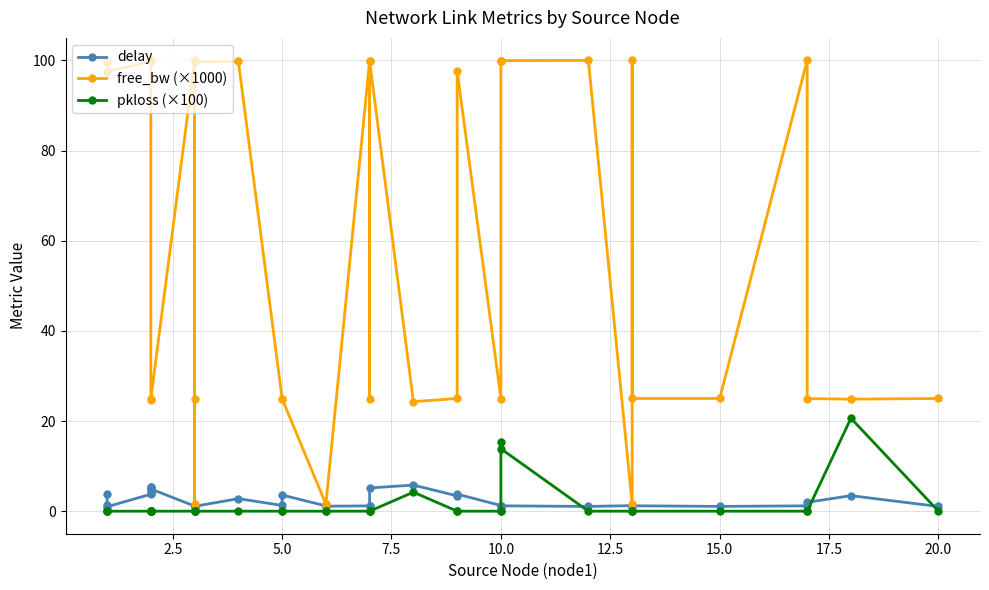

What is the lowest value of the delay series?

0.9